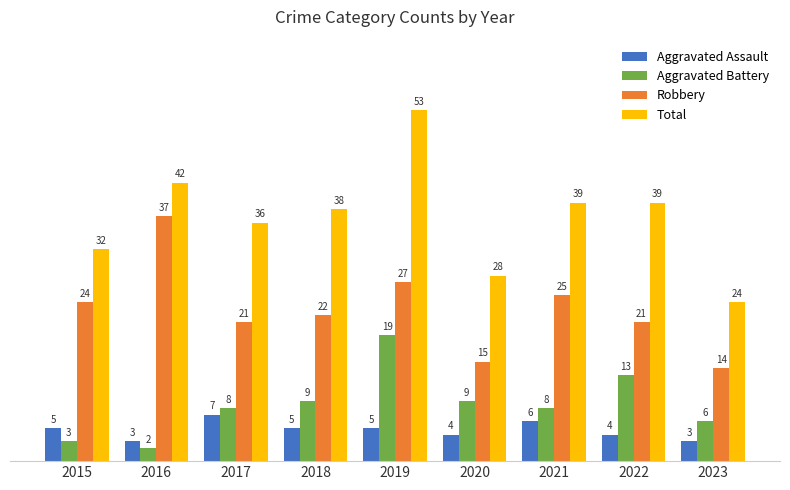

Is it true that Robbery equals 27 at 2019?

True